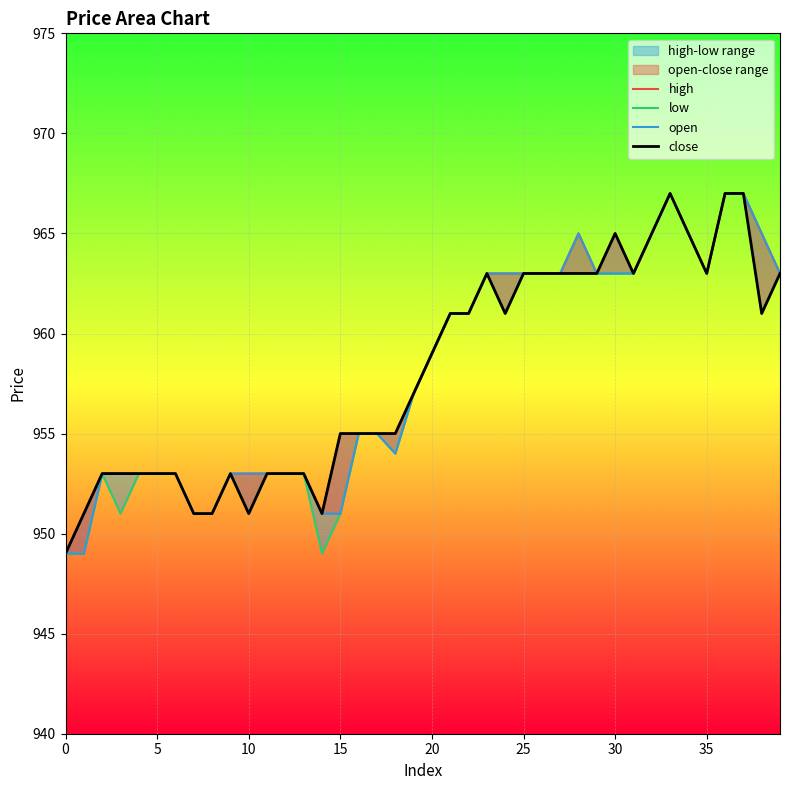

Reading right to left, transcribe all the data shown in this chart.

high: 963	965	967	967	963	965	967	965	963	965	963	965	963	963	963	963	963	961	961	959	957	955	955	955	955	951	953	953	953	953	953	951	951	953	953	953	953	953	951	949
low: 963	961	967	967	963	965	967	965	963	963	963	963	963	963	963	961	963	961	961	959	957	954	955	955	951	949	953	953	953	951	953	951	951	953	953	953	951	953	949	949
open: 963	965	967	967	963	965	967	965	963	963	963	965	963	963	963	963	963	961	961	959	957	954	955	955	951	951	953	953	953	953	953	951	951	953	953	953	953	953	949	949
close: 963	961	967	967	963	965	967	965	963	965	963	963	963	963	963	961	963	961	961	959	957	955	955	955	955	951	953	953	953	951	953	951	951	953	953	953	953	953	951	949